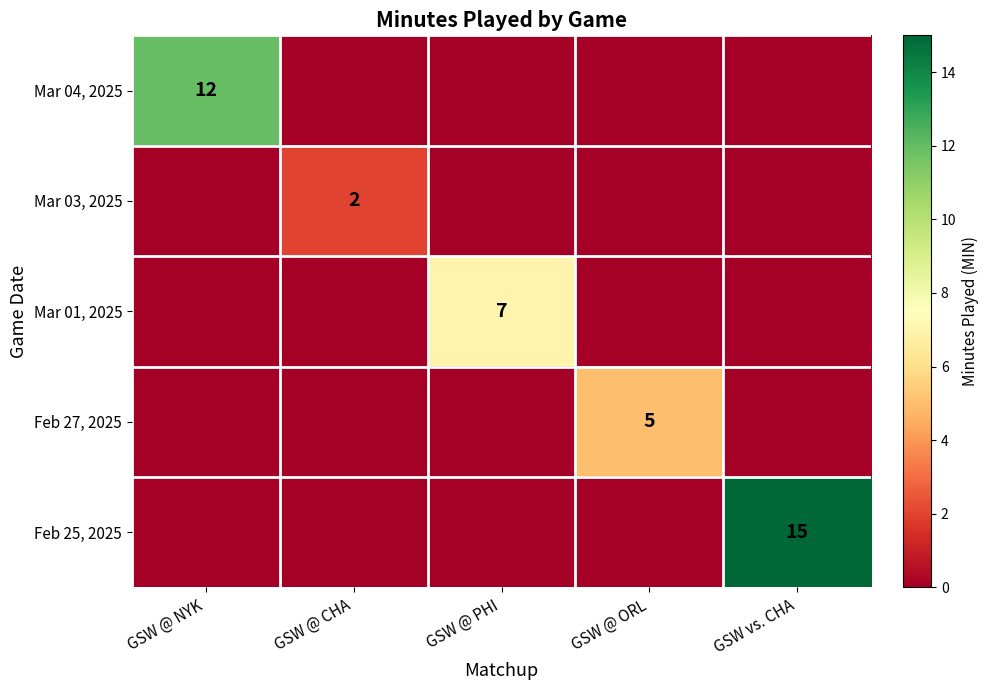

The value of Mar 01, 2025 at GSW @ PHI is 9. True or false?

False